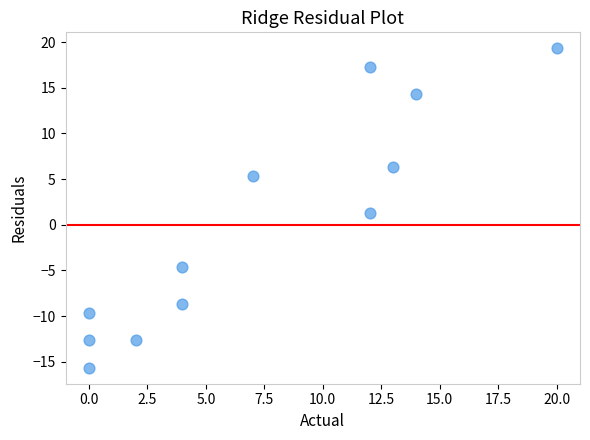

What is the range of Y values (max minus min)?

35.0